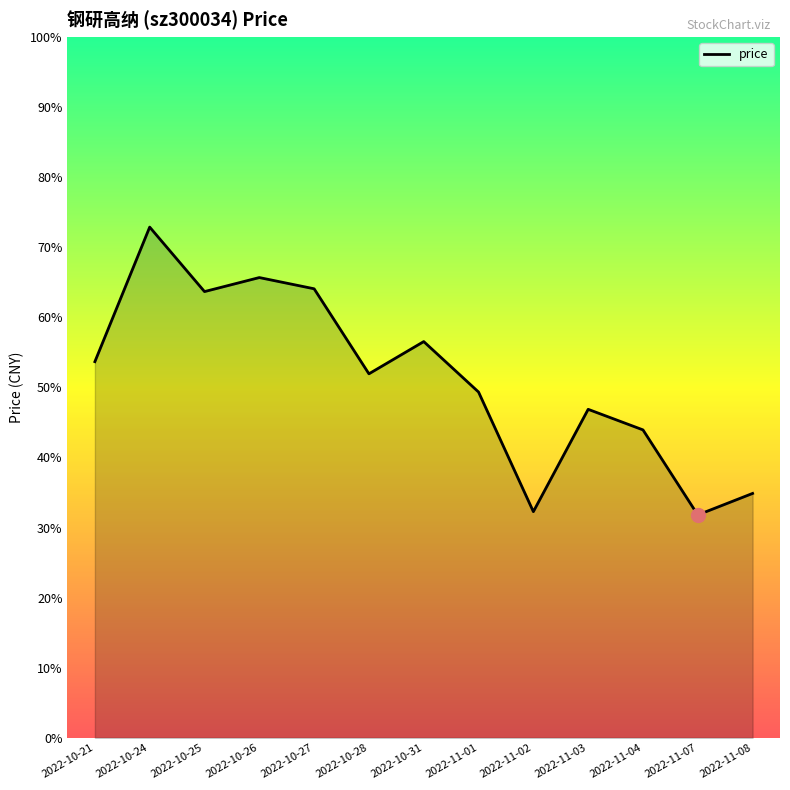

Does the chart have visible grid lines?

No